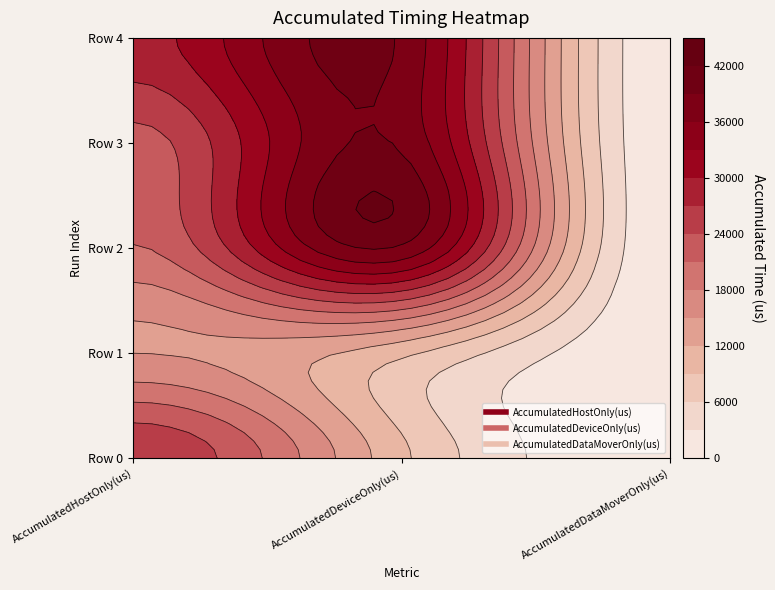

How many data points in Row 4 are less than 28844?

1